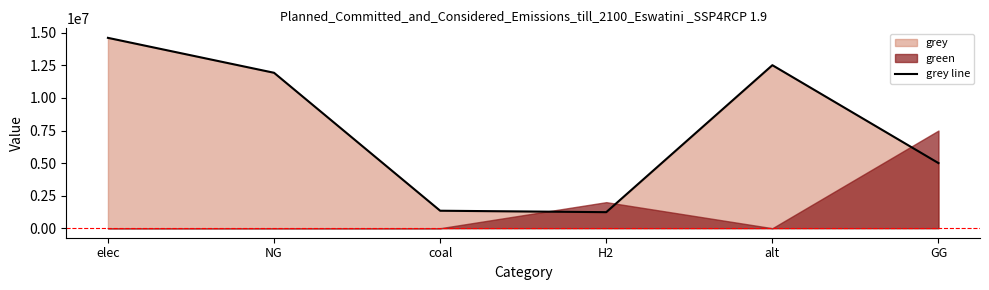

Between H2 and coal, which is larger?

coal